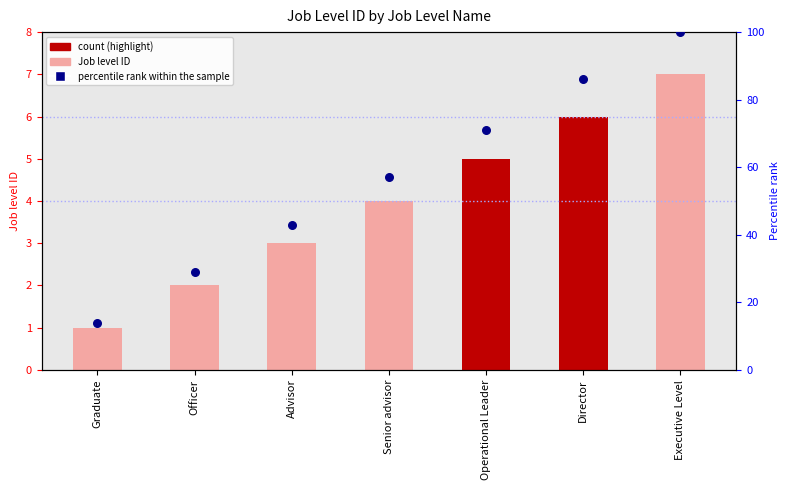

Which series contains the lowest Y value?

Job level ID